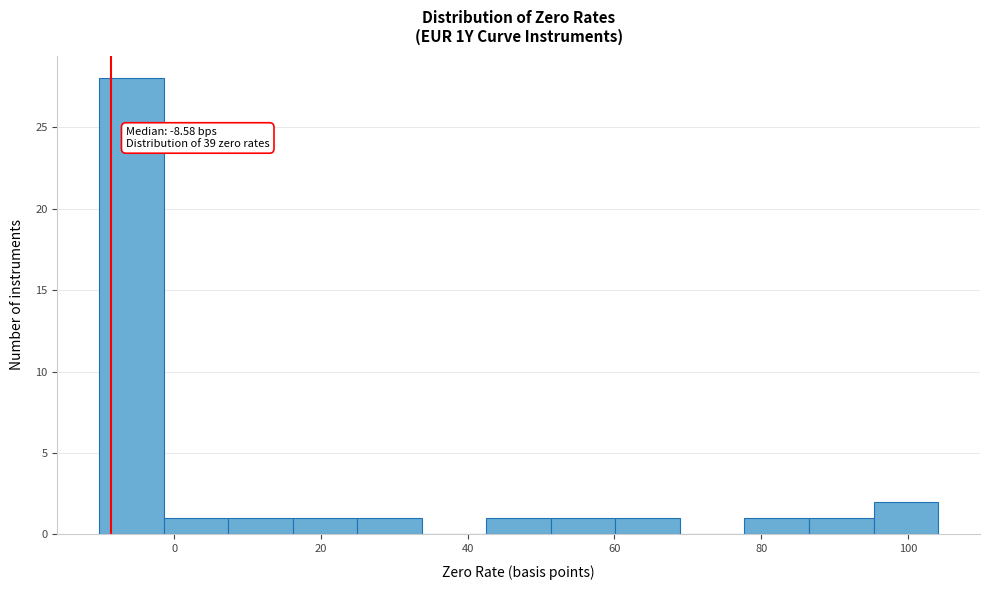

Over which range of the x-axis is the bar tallest?

-10 to -2